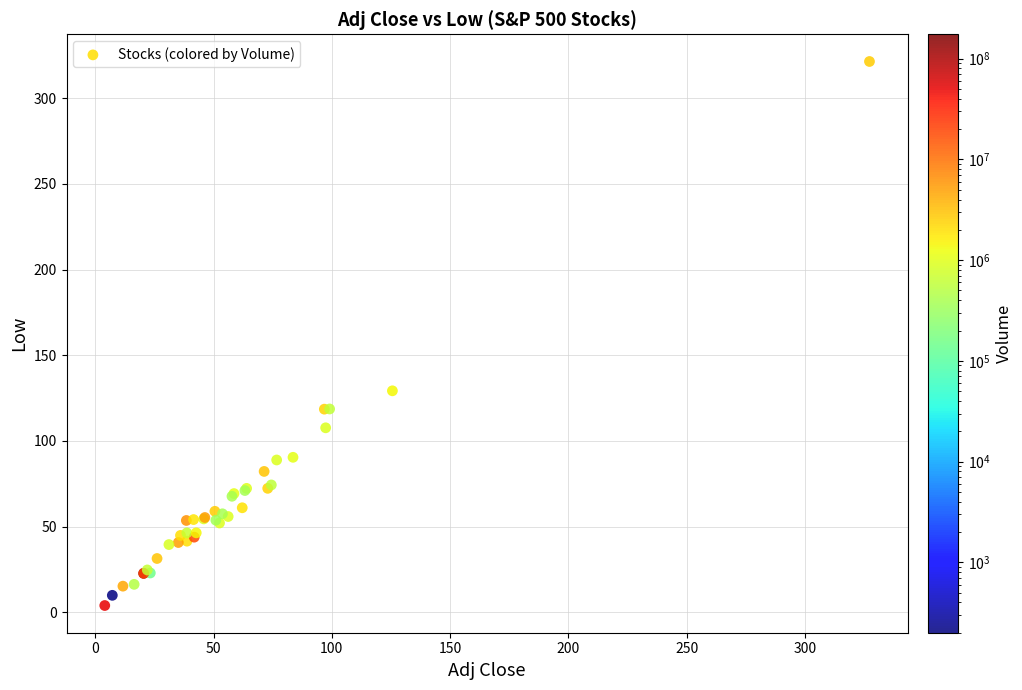

What Y value in the scatter plot is closest to 162?

129.2